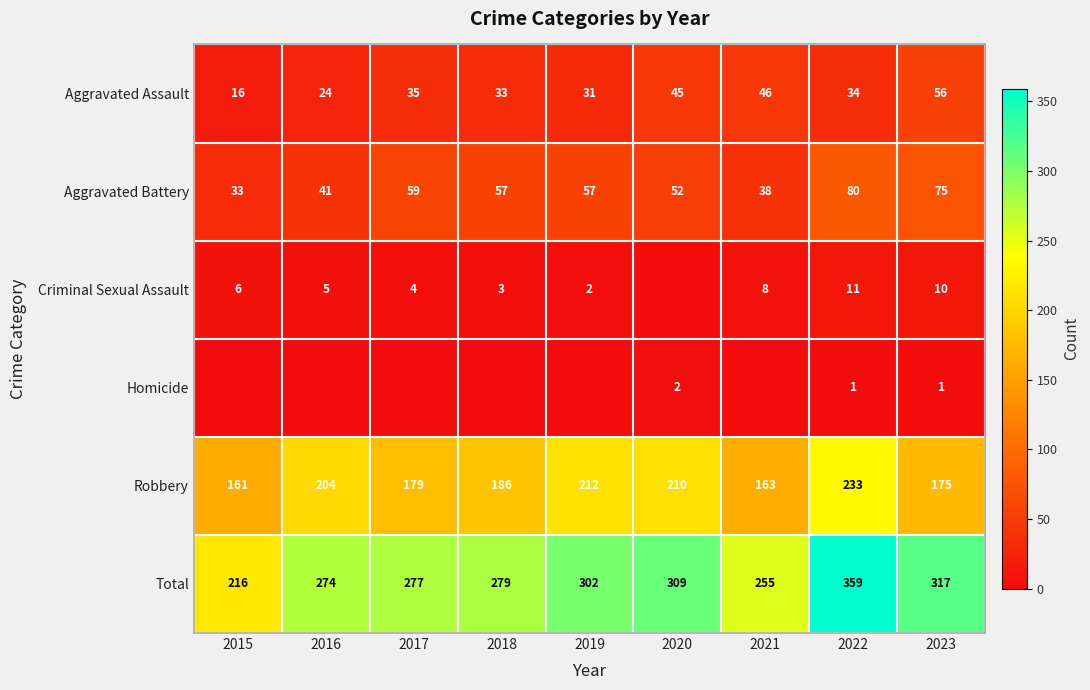

Which category has the highest value across all series?

2022